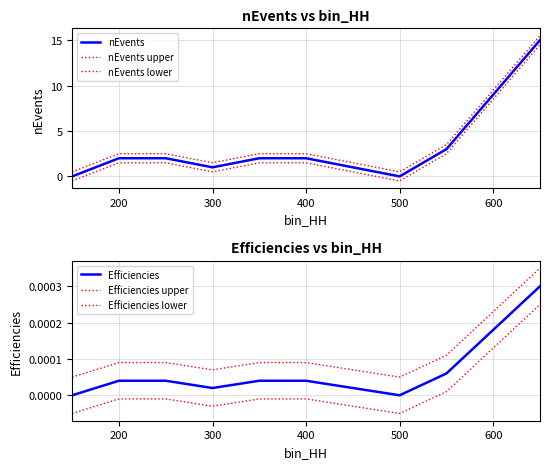

True or false: nEvents and nEvents lower cross at least once.

False